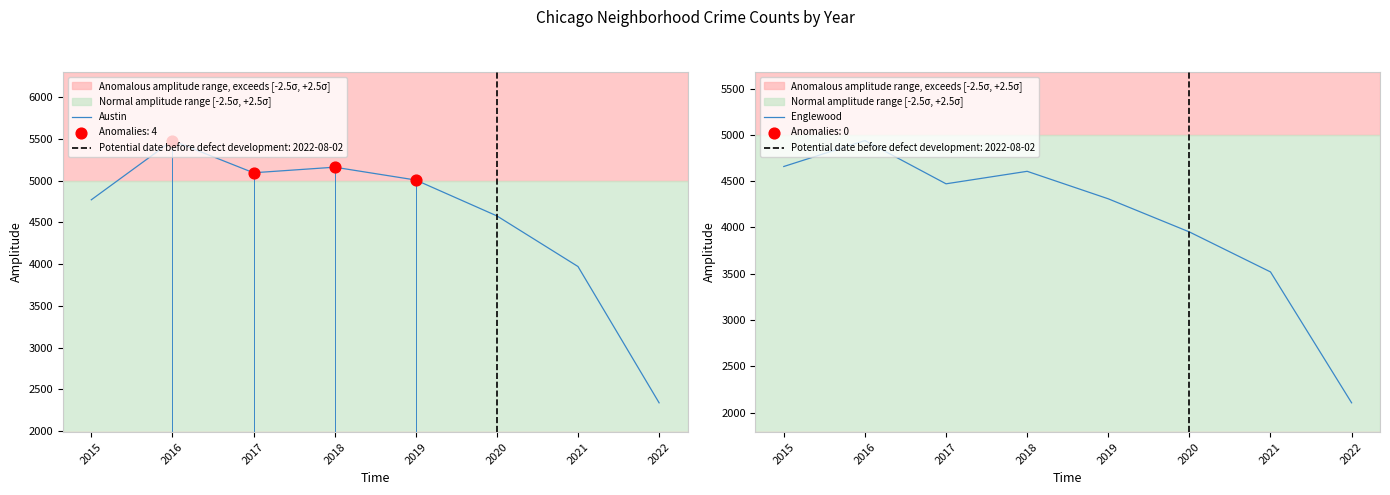

At how many categories does at least one series exceed 3621?

7